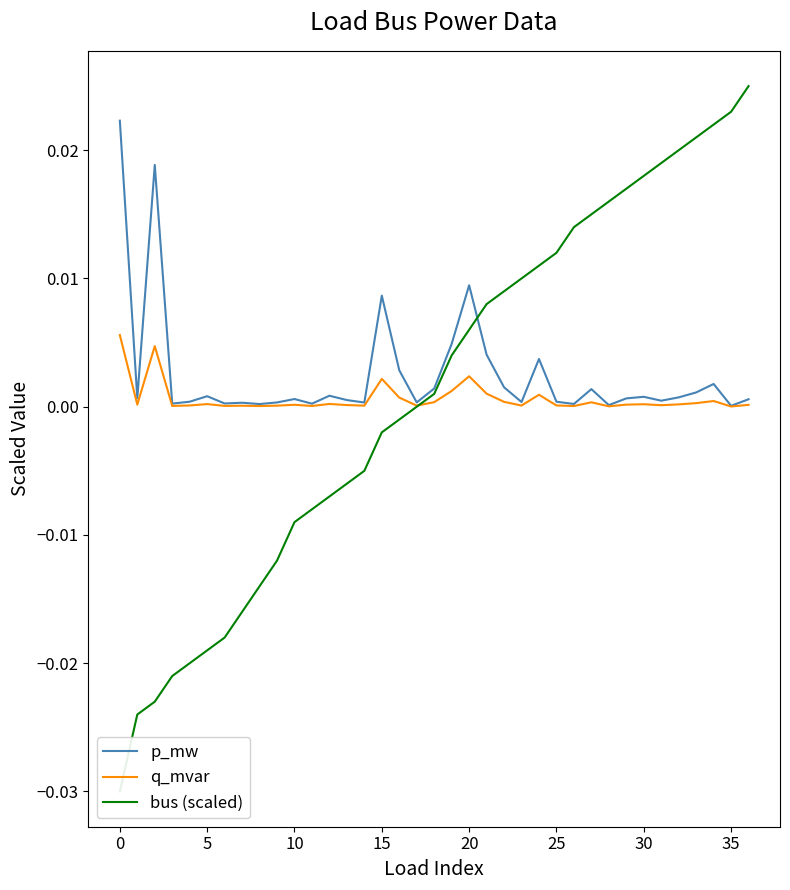

At which category is the sum across all series the highest?

36